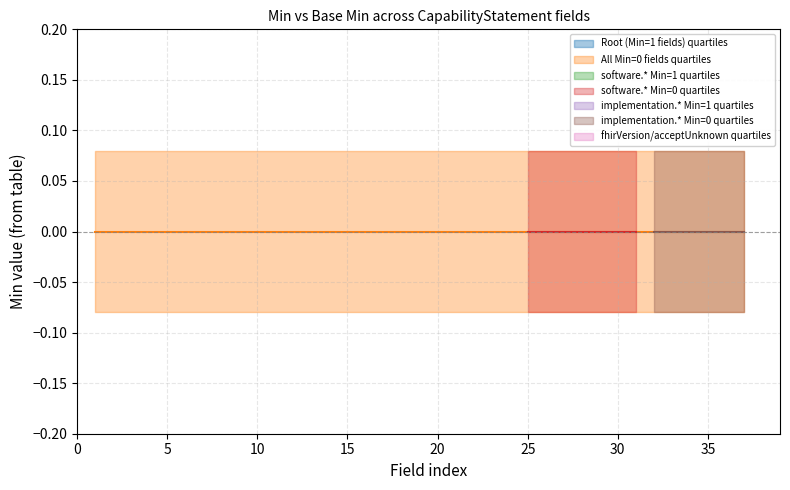

Rank the categories by Min=1 Base Min value from highest to lowest.

0, 0, 0, 0, 0, 0, 0, 0, 0, 0, 0, 0, 0, 0, 0, 0, 0, 0, 0, 0